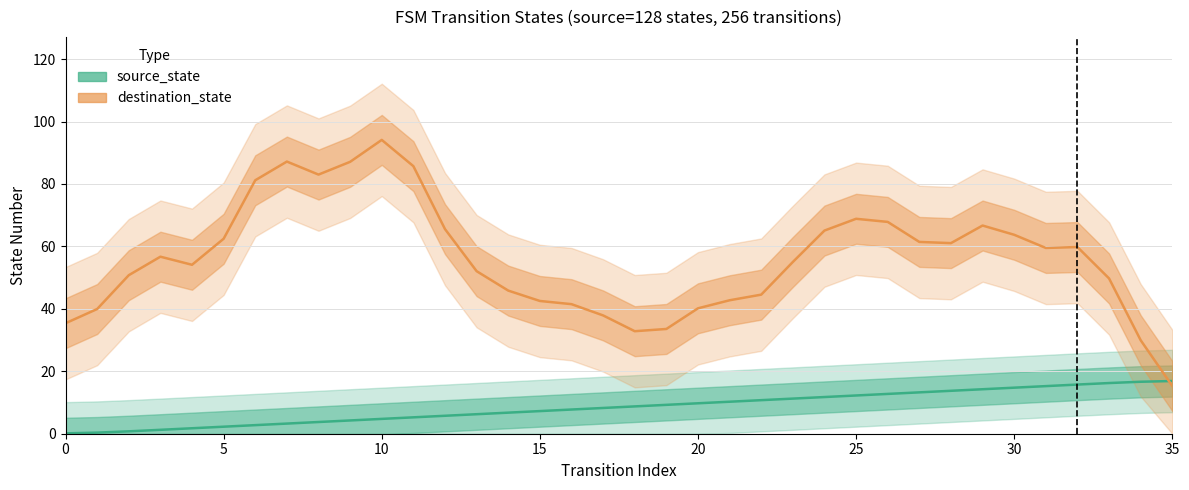

How many times do source_state and destination_state cross each other?

1